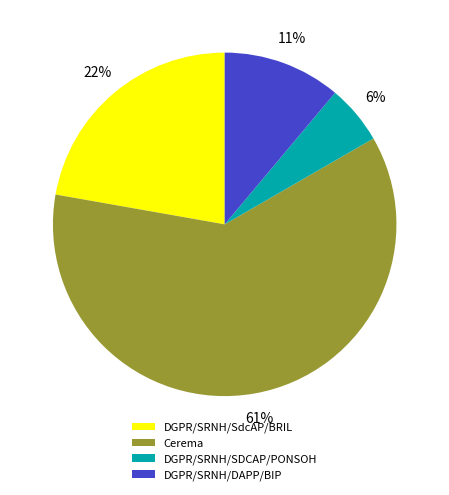

Is it true that DGPR/SRNH/DAPP/BIP is 11% of the pie?

True